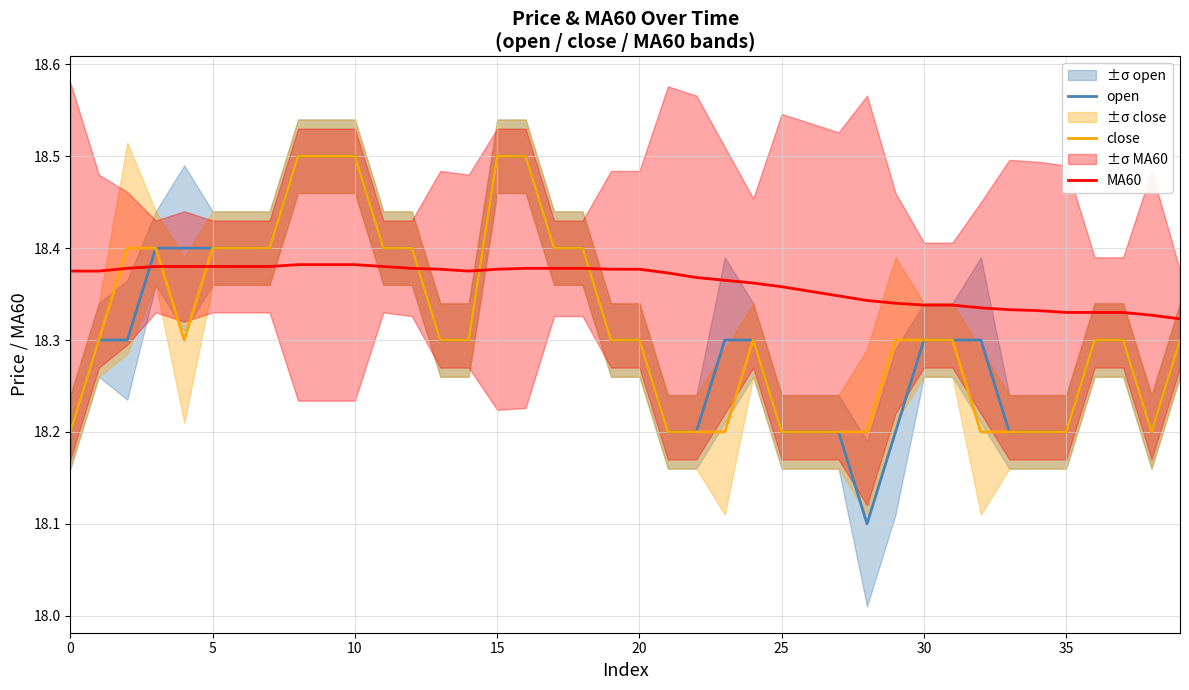

Which series ends up on top after the final intersection of open and MA60?

MA60